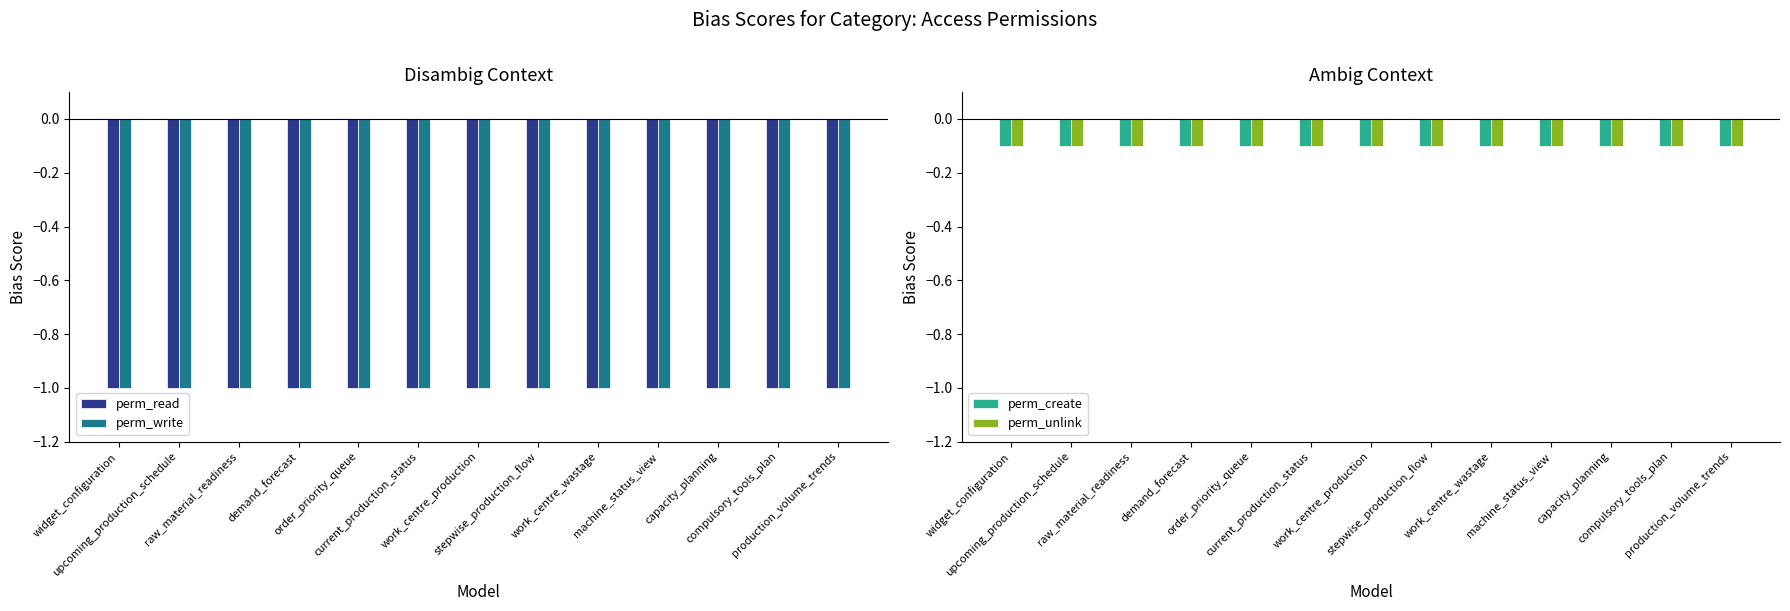

Reading left to right, extract all data points from this chart.

perm_read: -1.0	-1.0	-1.0	-1.0	-1.0	-1.0	-1.0	-1.0	-1.0	-1.0	-1.0	-1.0	-1.0
perm_write: -1.0	-1.0	-1.0	-1.0	-1.0	-1.0	-1.0	-1.0	-1.0	-1.0	-1.0	-1.0	-1.0
perm_create: -0.1	-0.1	-0.1	-0.1	-0.1	-0.1	-0.1	-0.1	-0.1	-0.1	-0.1	-0.1	-0.1
perm_unlink: -0.1	-0.1	-0.1	-0.1	-0.1	-0.1	-0.1	-0.1	-0.1	-0.1	-0.1	-0.1	-0.1